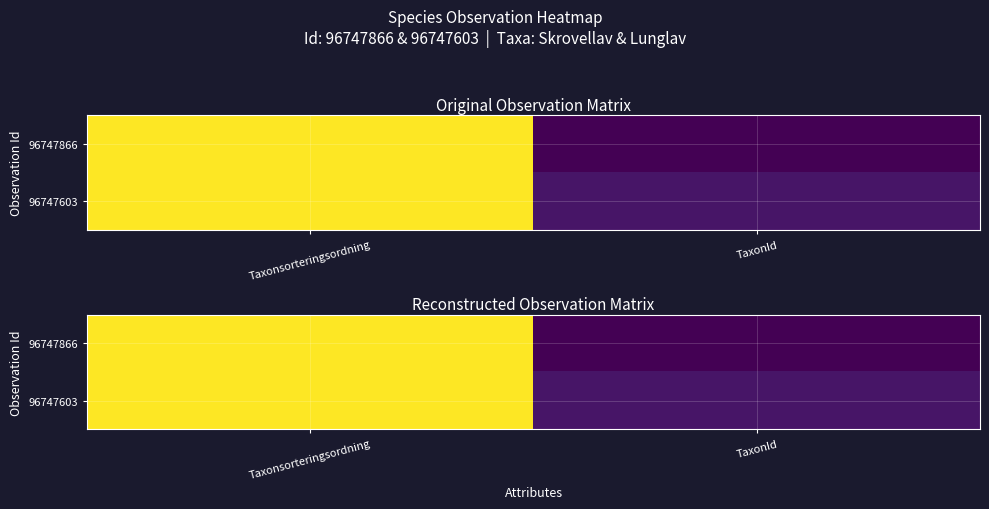

List the series in order of their peak value, highest first.

96747866, 96747603